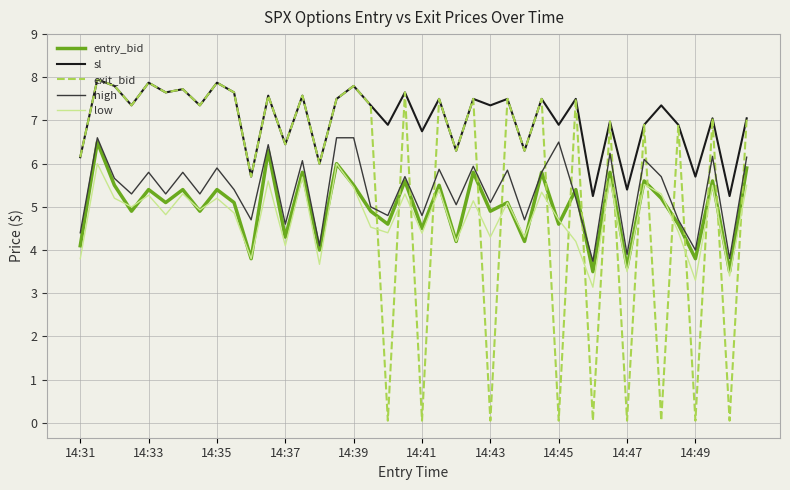

What is the minimum value for entry_bid?

3.5